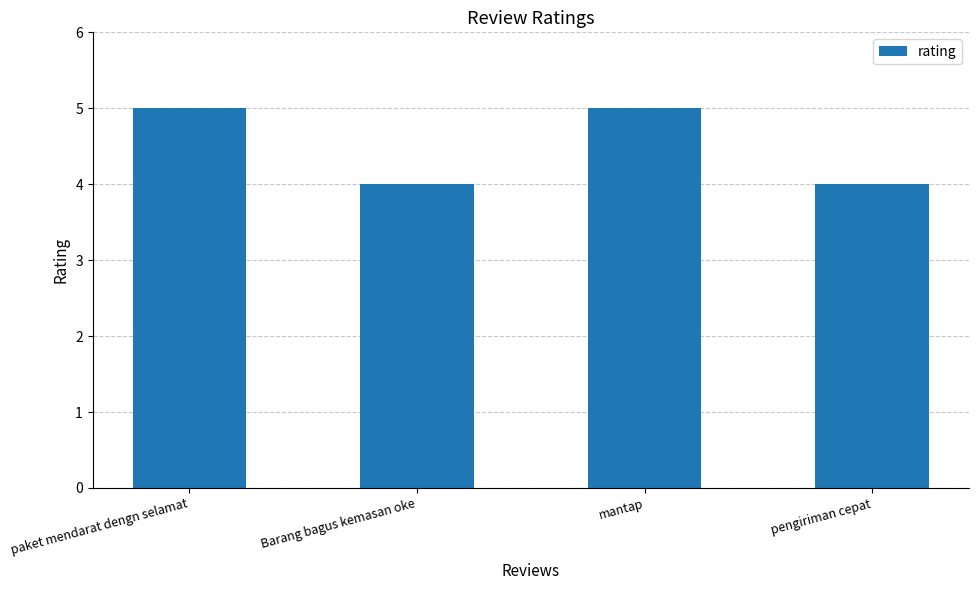

Reading left to right, extract all data points from this chart.

5	4	5	4